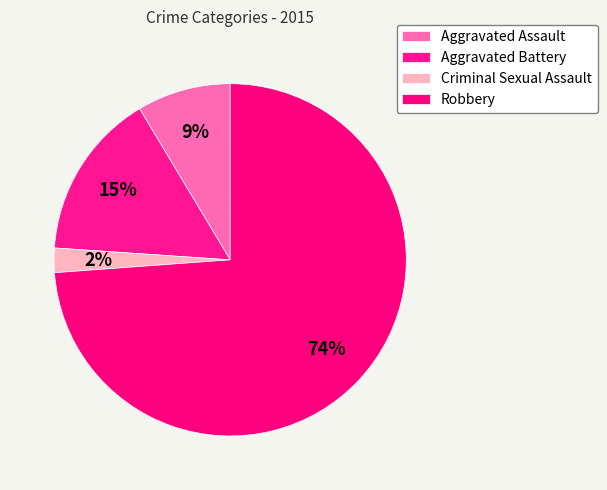

To the nearest percent, what is the combined percentage of Robbery and Criminal Sexual Assault?

76%